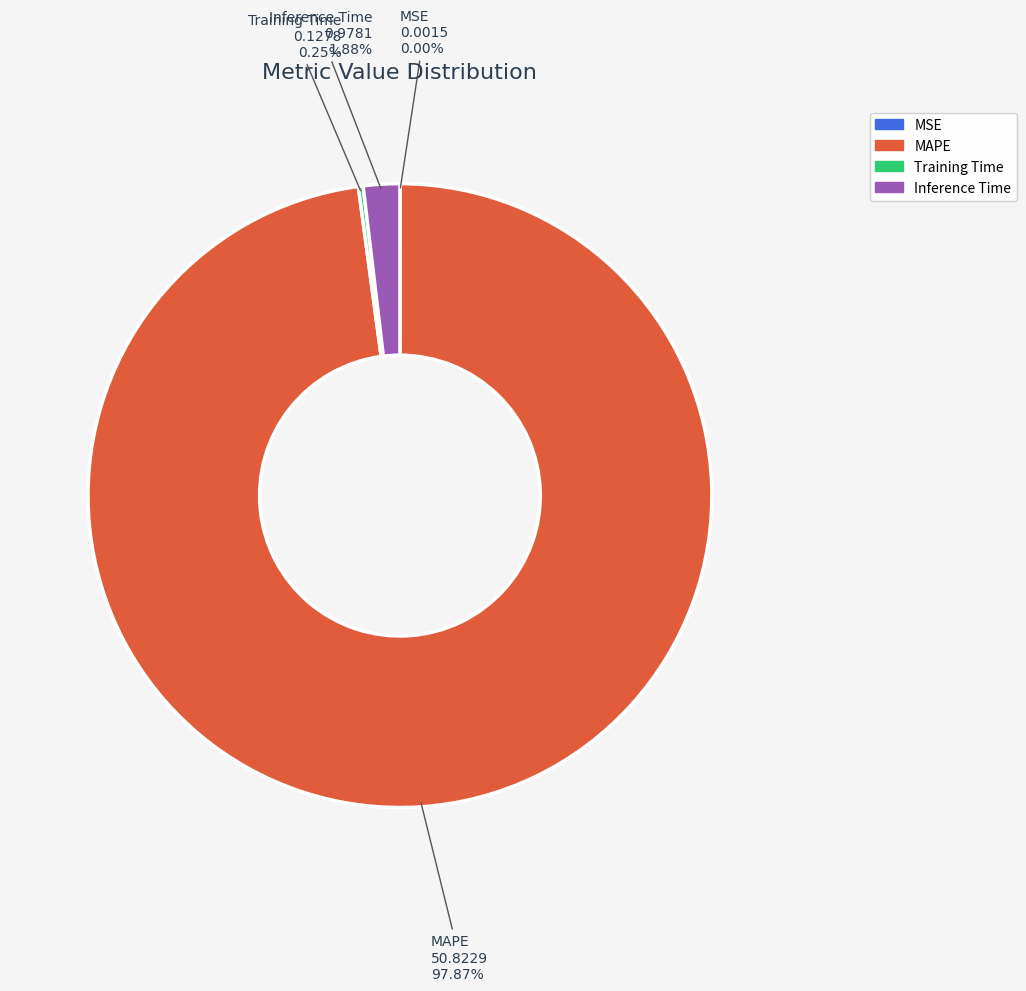

To the nearest percent, what portion does MAPE represent?

98%